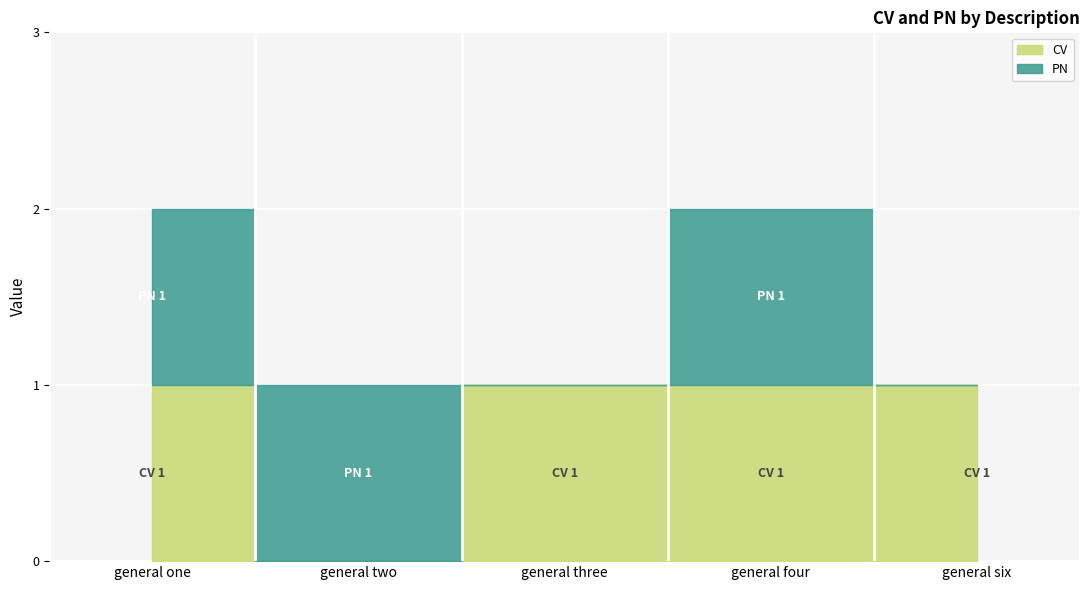

Reading left to right, transcribe all the data shown in this chart.

CV: general one=1	general two=0	general three=1	general four=1	general six=1
PN: general one=1	general two=1	general three=0	general four=1	general six=0